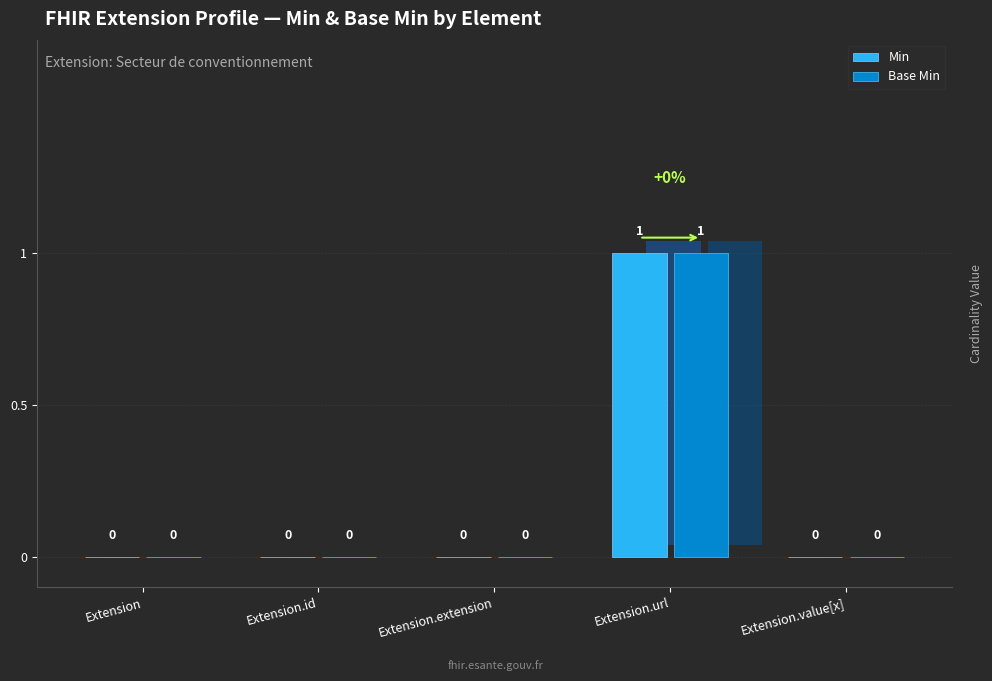

The value of Min at Extension is -1. True or false?

False